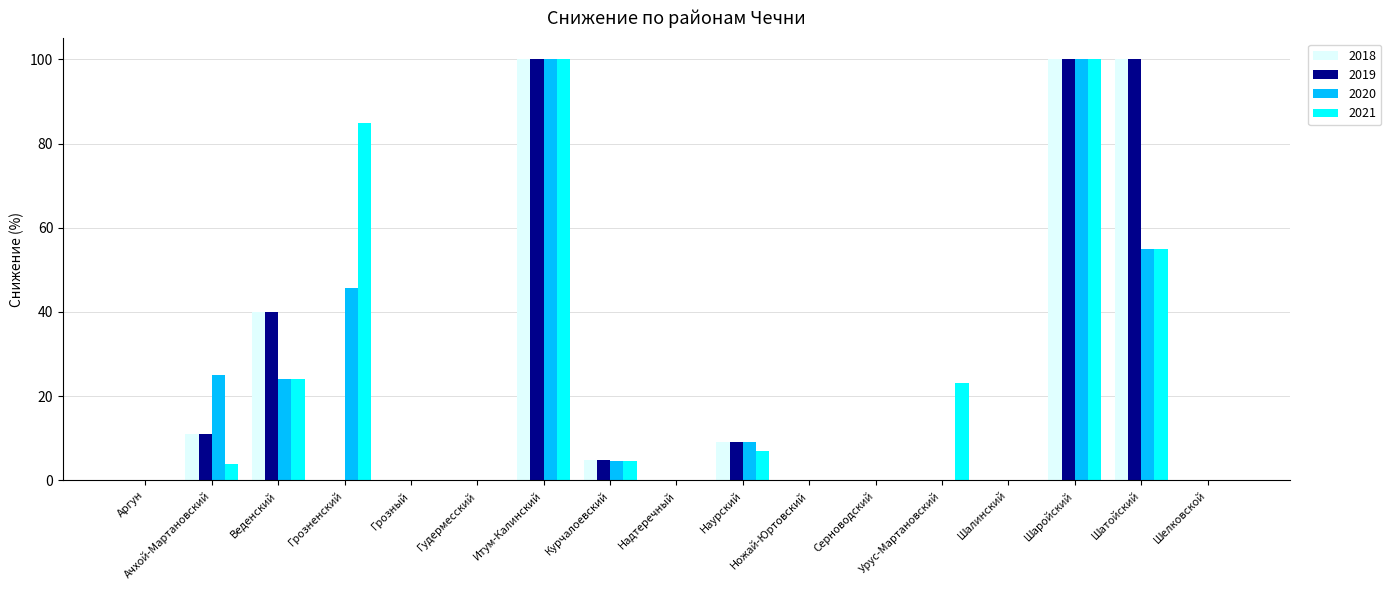

Is it true that 2020 equals -62.2 at Гудермесский?

False